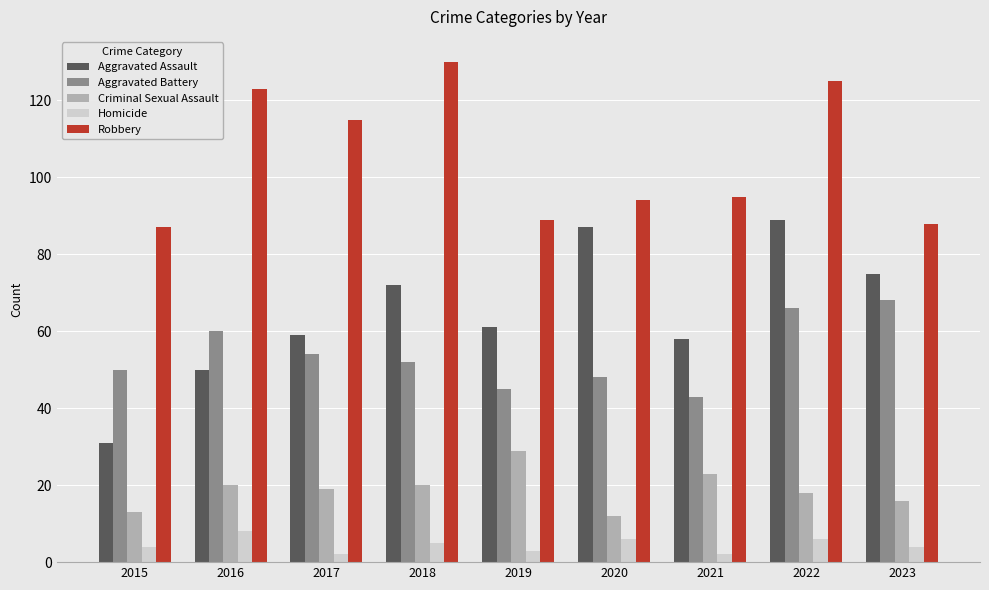

The Aggravated Assault series shows 59 at 2017. True or false?

True